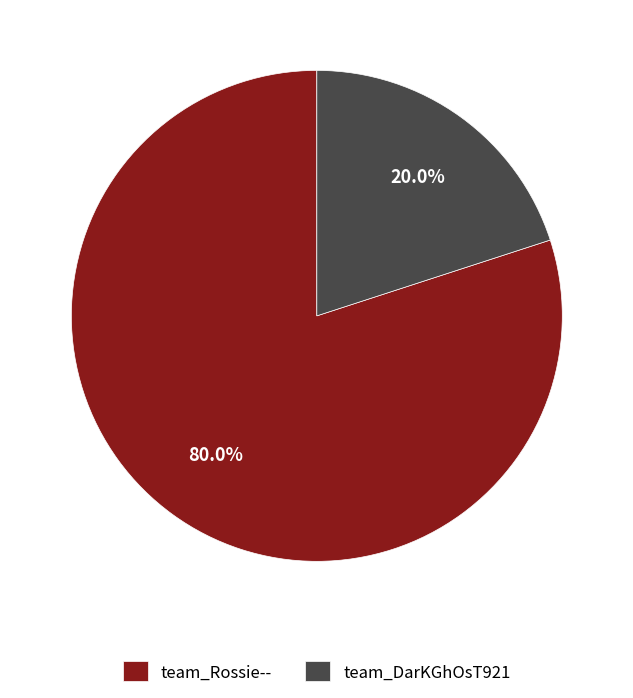

To the nearest percent, what is the average slice percentage?

50%